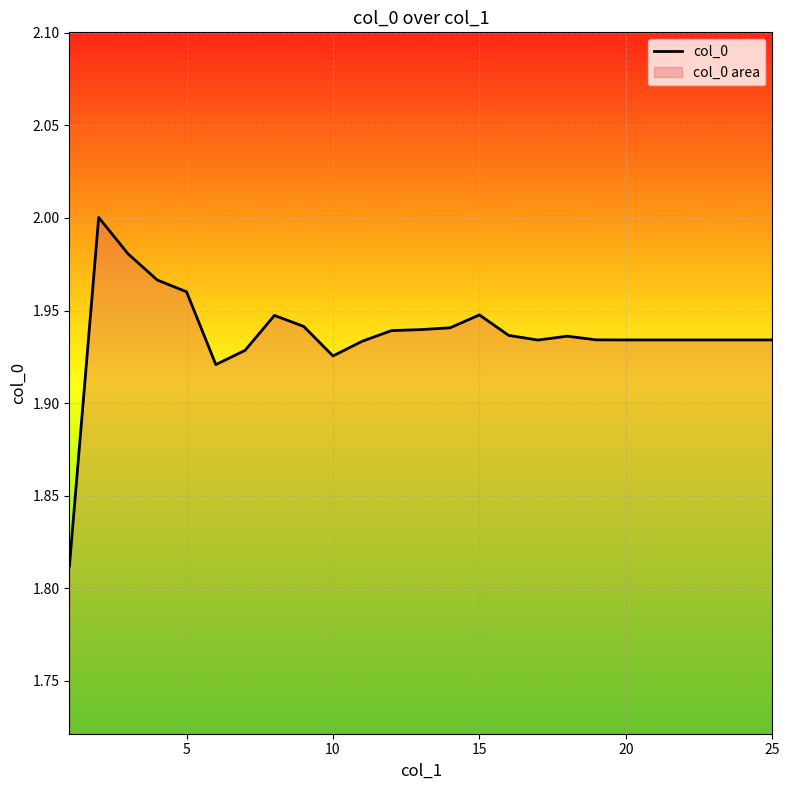

How many data points does each series have?

25